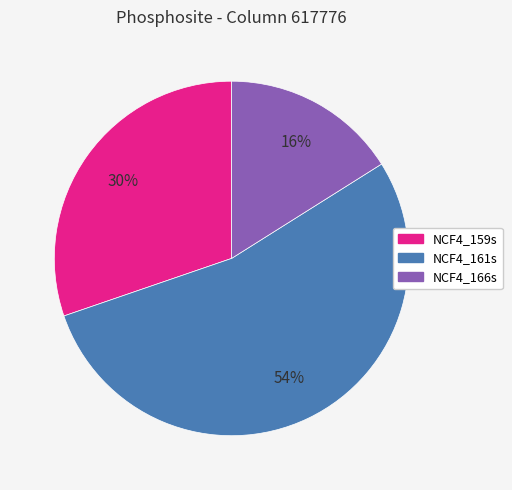

To the nearest percent, what portion does NCF4_166s represent?

16%